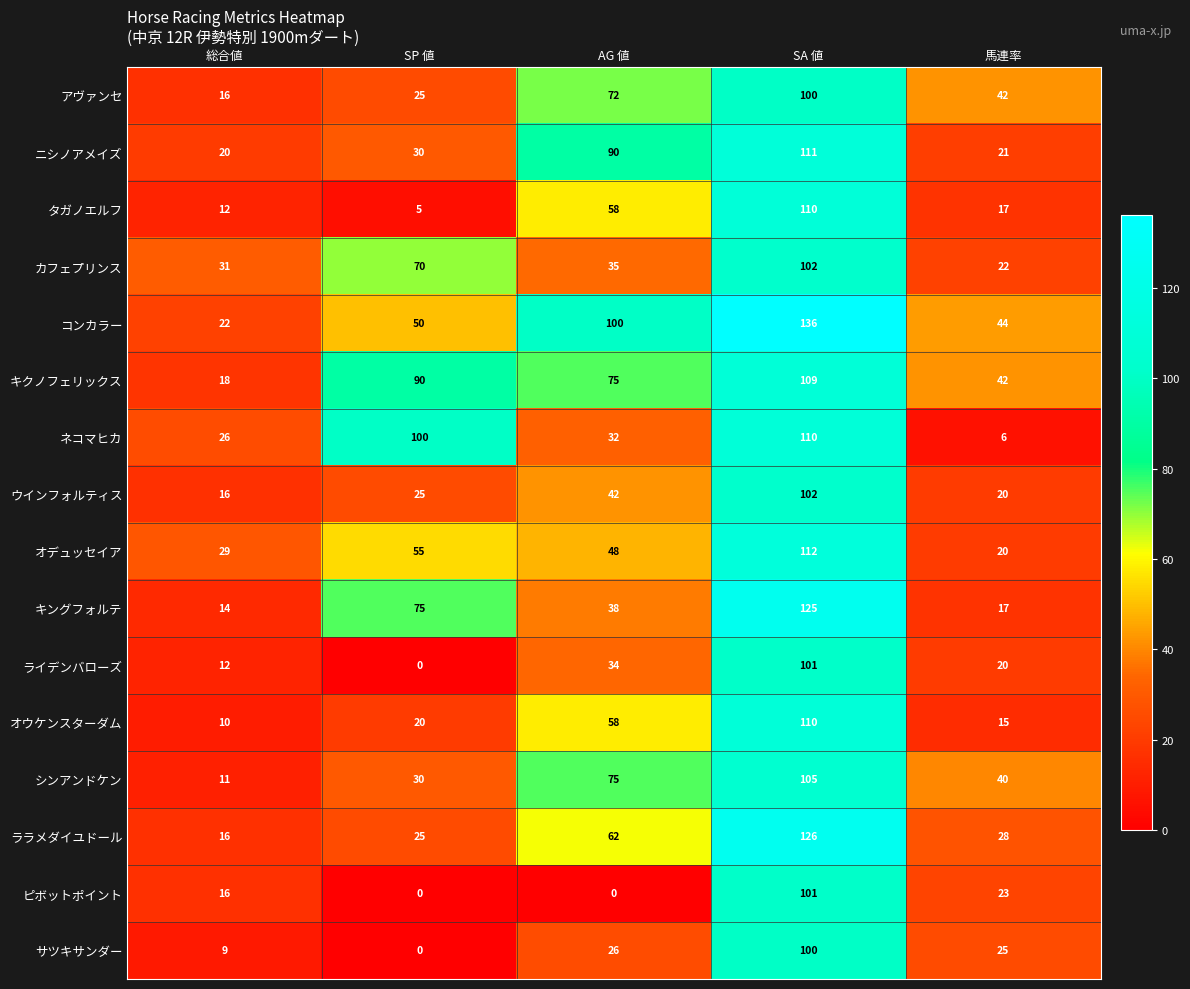

At which label is ネコマヒカ closest to 58?

AG 値